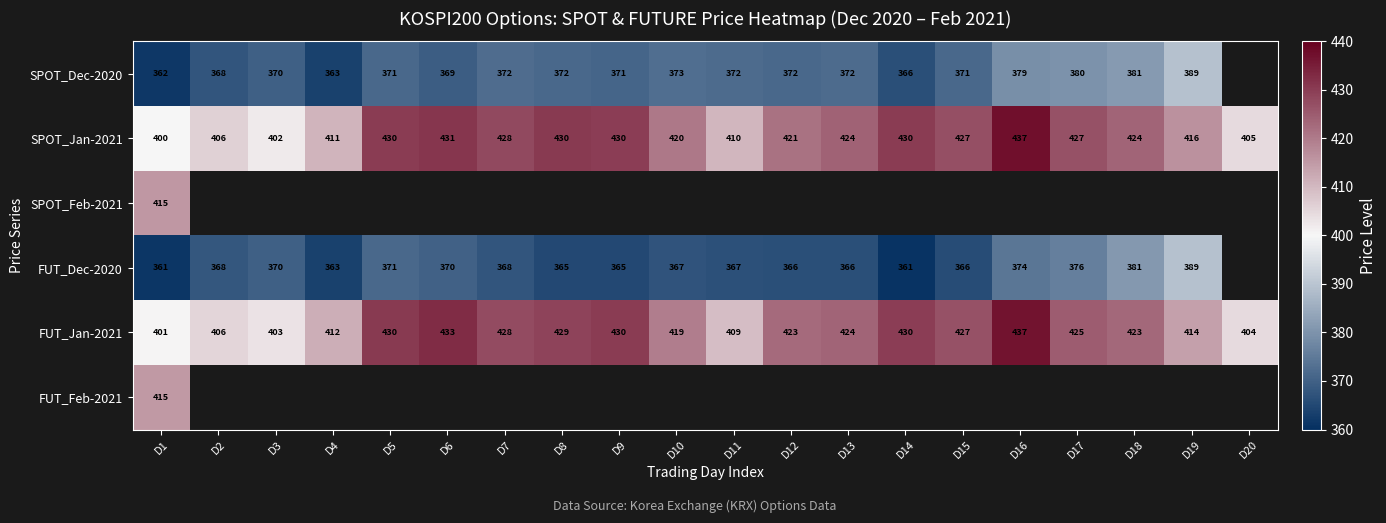

Count the number of data series in this chart.

6